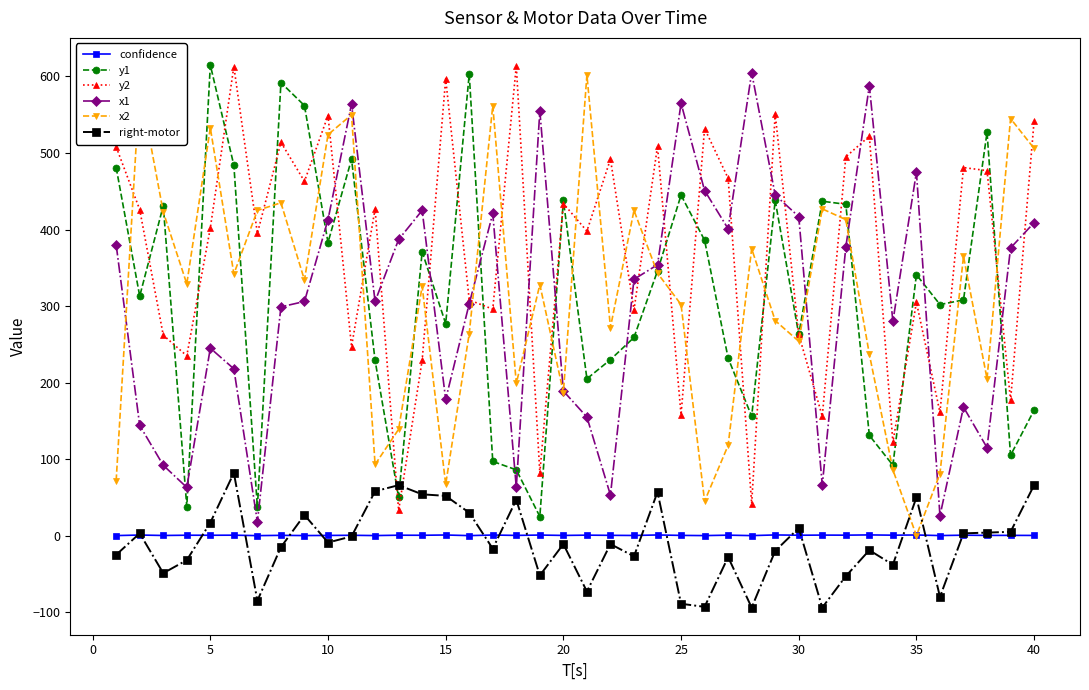

Which series has the largest total across all categories?

y2